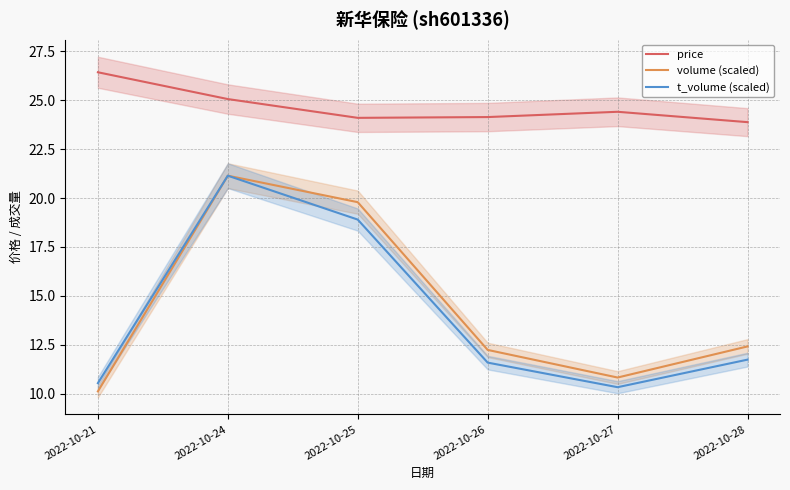

Between 2022-10-25 and 2022-10-26, which is larger?

2022-10-26